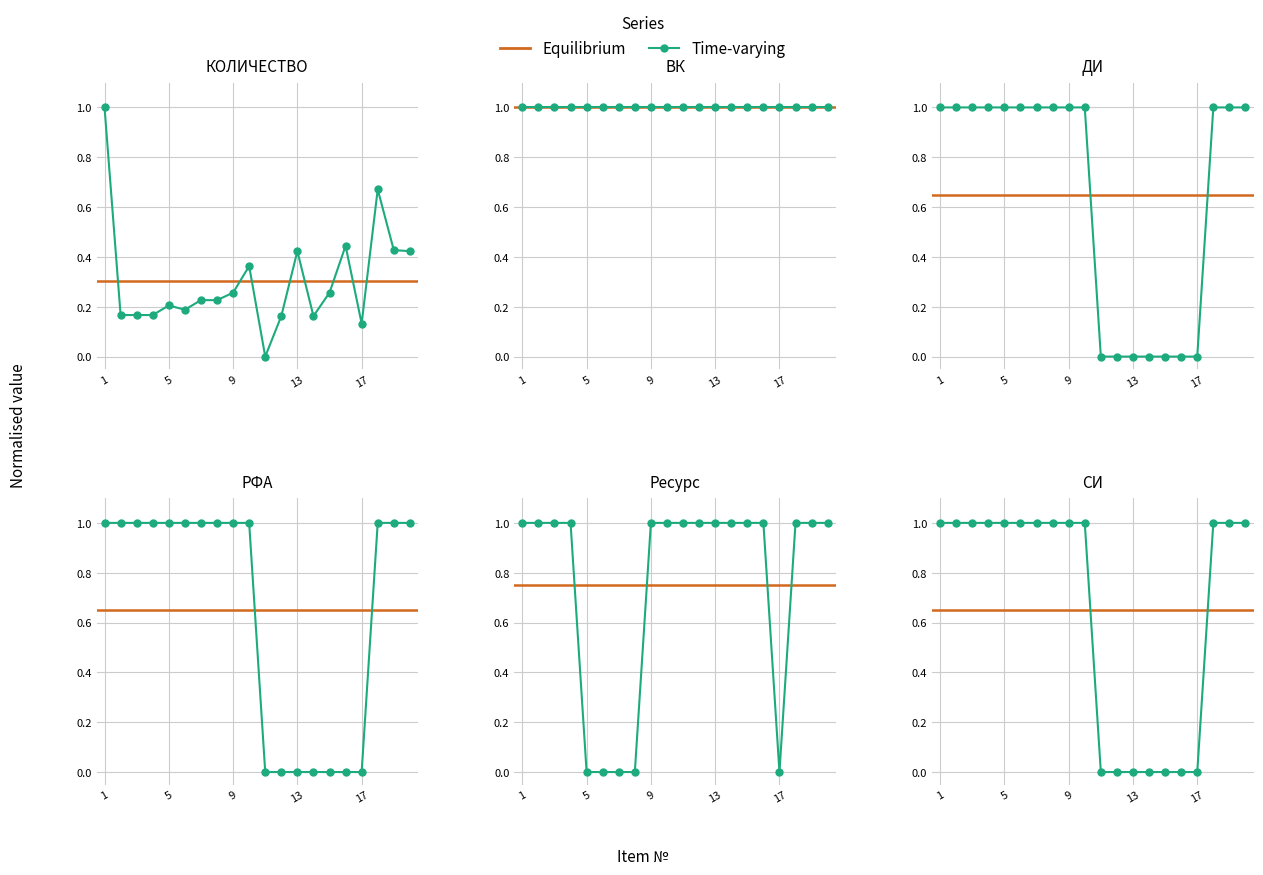

Where is Ресурс nearest to the value 0?

5